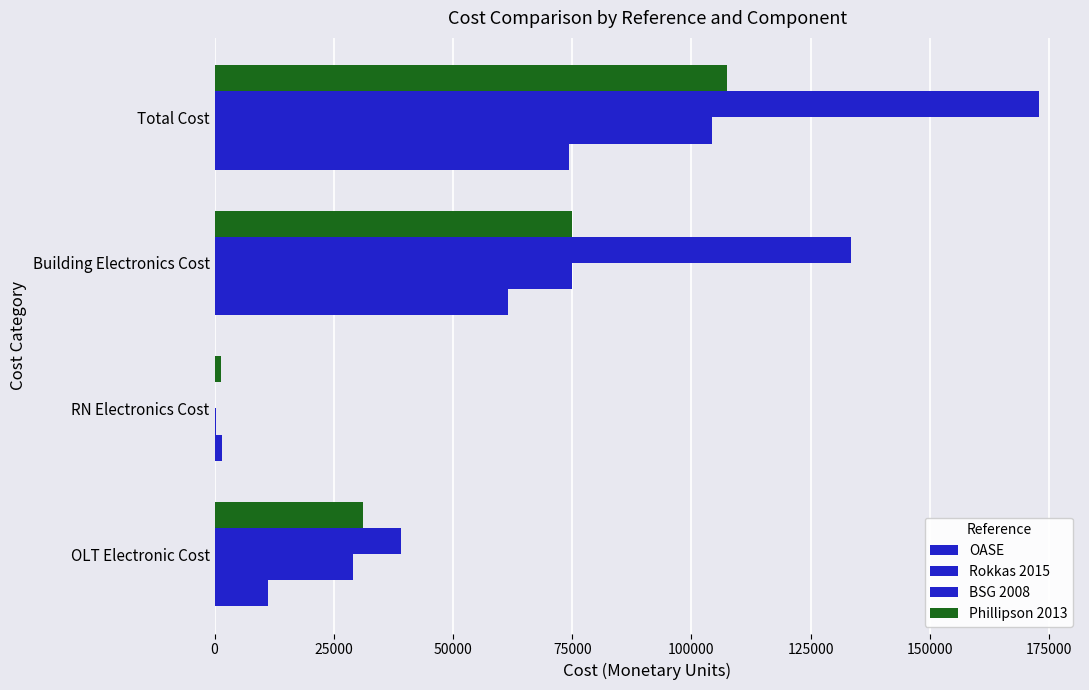

Which series has the largest total across all categories?

BSG 2008